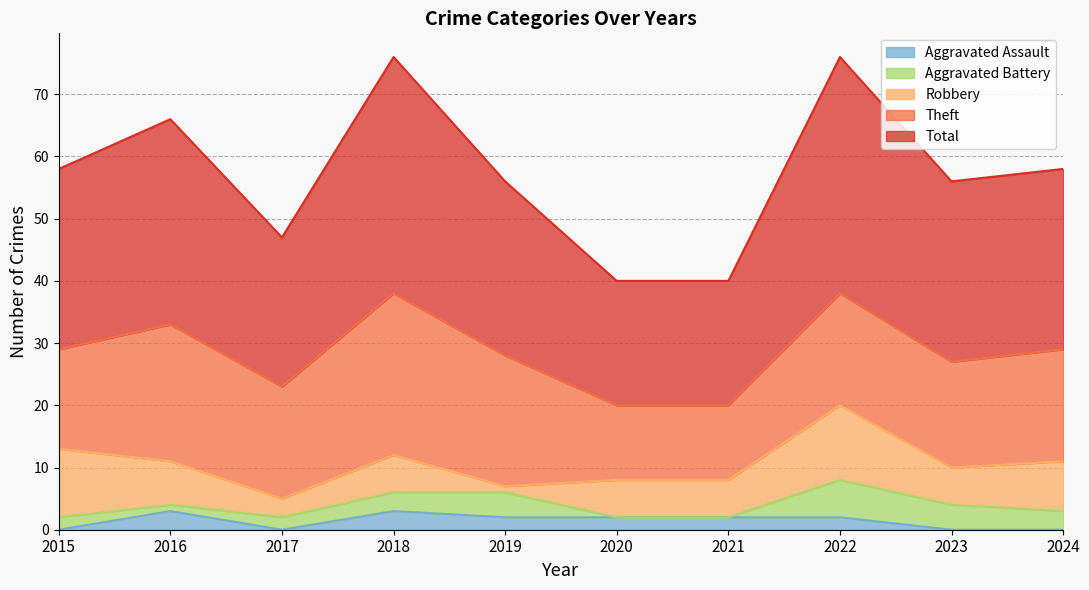

True or false: Robbery and Total cross at least once.

False